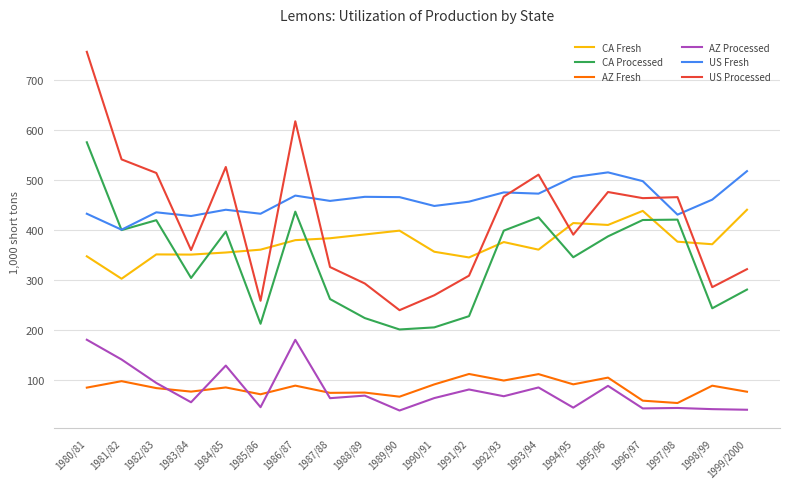

List the series in order of their peak value, lowest first.

AZ Fresh, AZ Processed, CA Fresh, US Fresh, CA Processed, US Processed